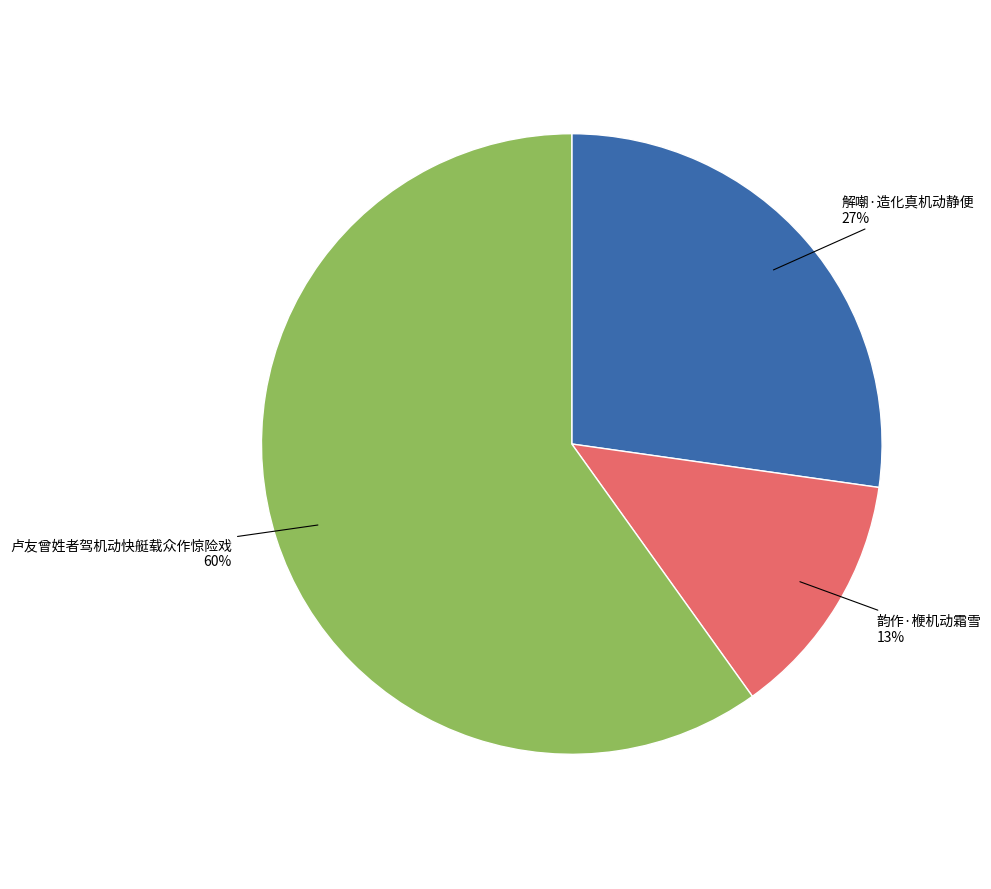

To the nearest percent, what is the difference between the largest and smallest slice percentages?

47%